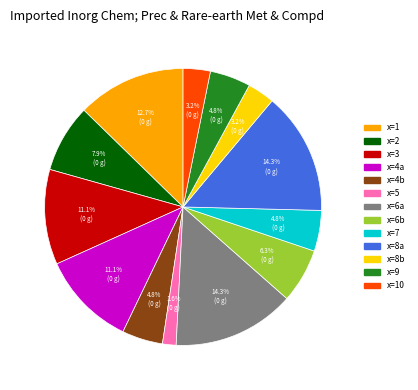

Is there a majority slice in this chart?

No